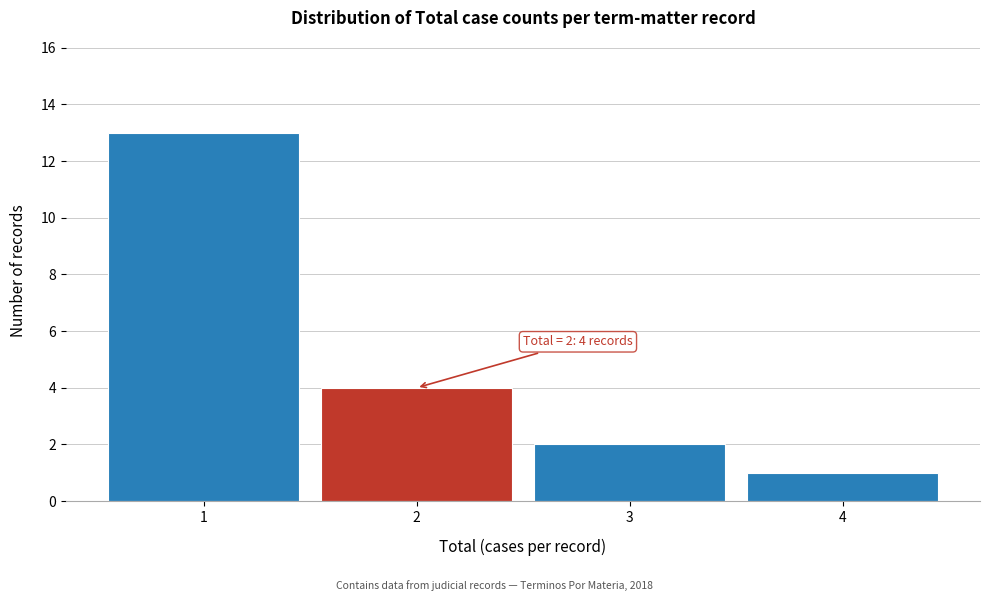

Reading left to right, what are all the values shown in this chart?

1=13	2=4	3=2	4=1